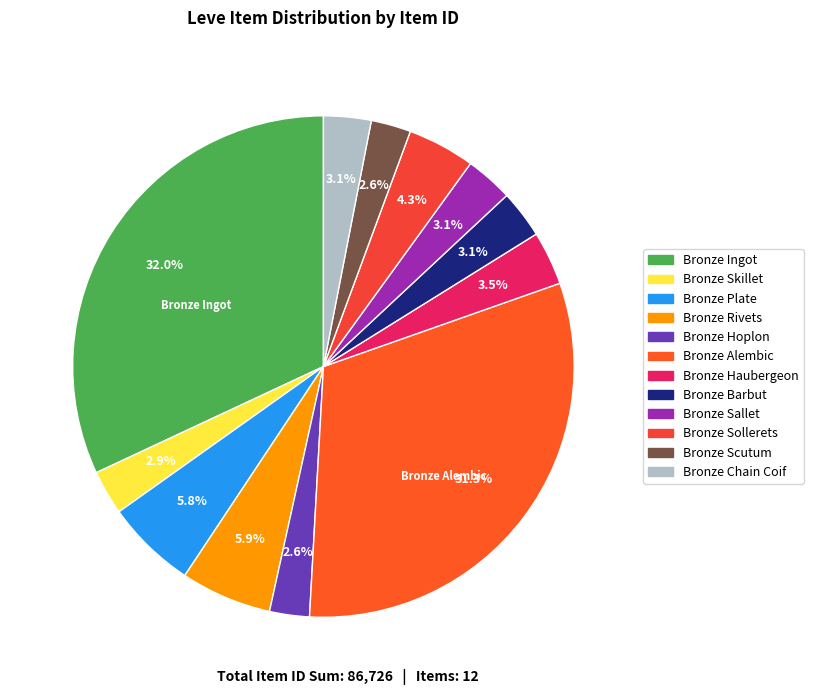

Do Bronze Chain Coif and Bronze Barbut together represent more than half of the pie?

No